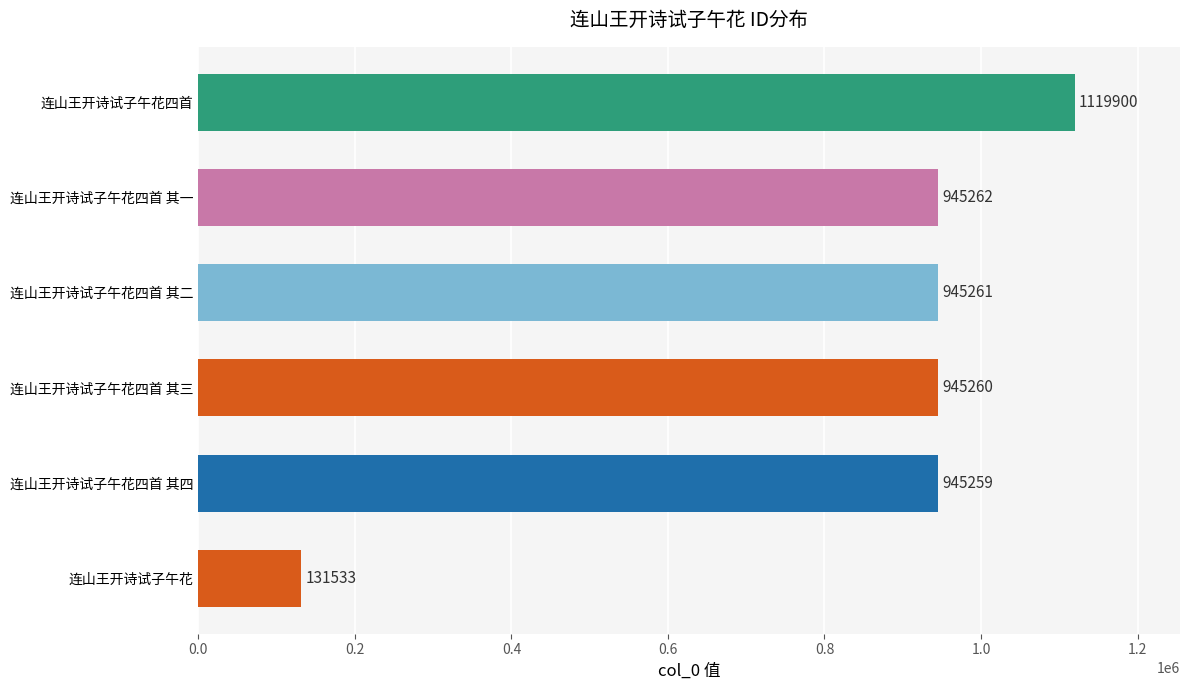

What is the difference between the maximum and second lowest values?

174641